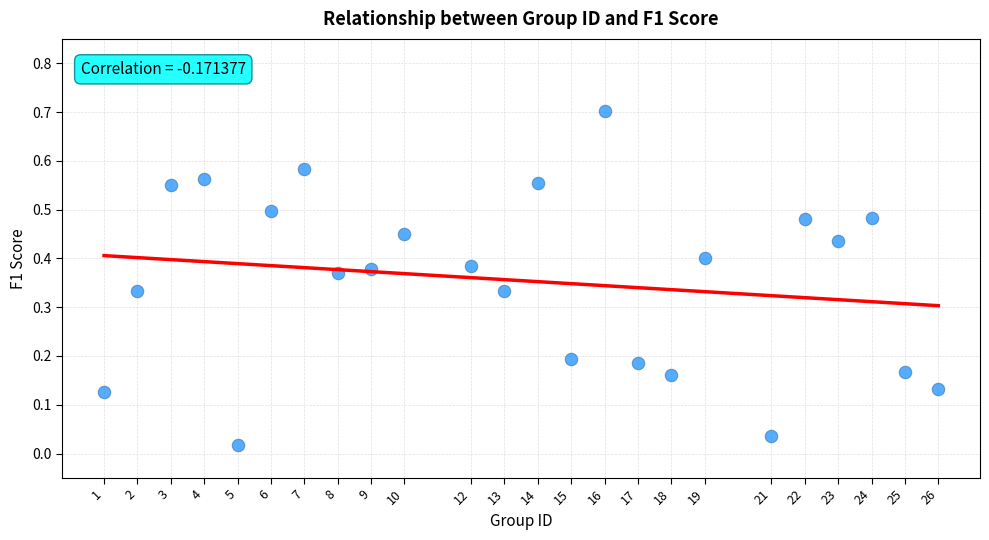

What is the range of Y values (max minus min)?

0.7